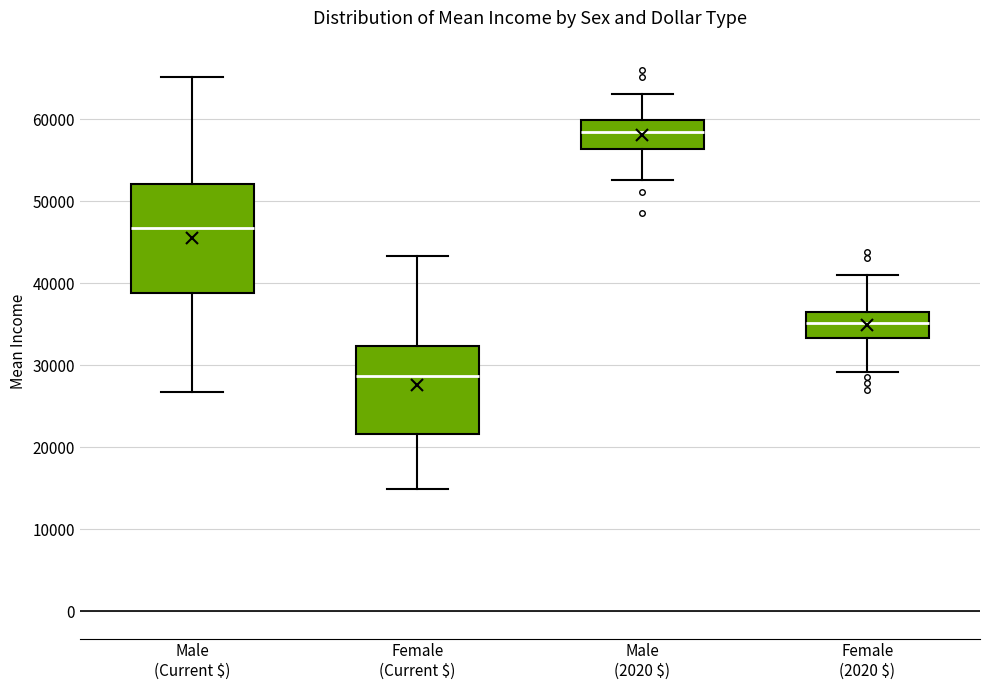

Reading left to right, read every box against the y-axis: the position of its median line, the range the box covers, and the ends of its whiskers. The values are not printed on the chart, so give them approximately, as read against the axis.

Male (Current $): median 47000, box 39000 to 52000, whiskers 27000 to 65000
Female (Current $): median 29000, box 22000 to 32000, whiskers 15000 to 43000
Male (2020 $): median 58000, box 56000 to 60000, whiskers 53000 to 63000
Female (2020 $): median 35000, box 33000 to 36000, whiskers 29000 to 41000